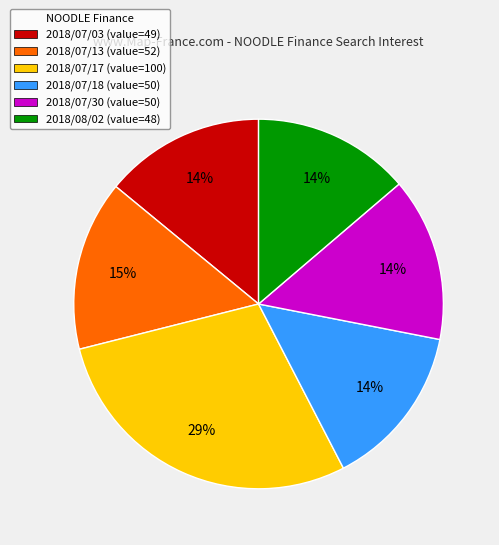

Combined, do 2018/08/02 (value=48) and 2018/07/30 (value=50) account for over 50%?

No